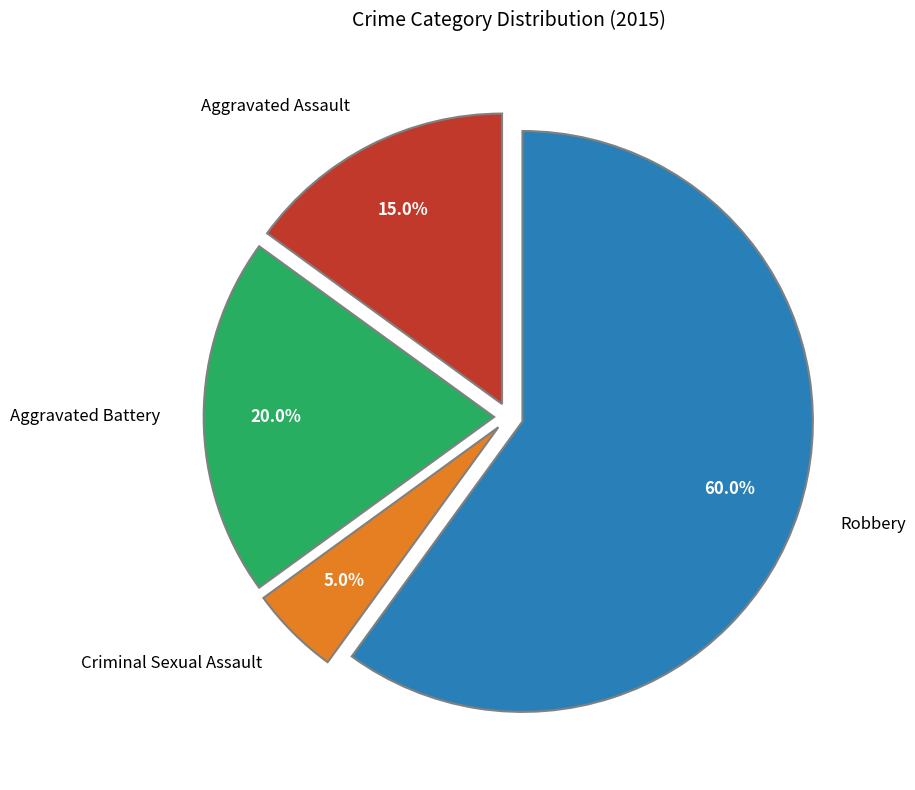

The Aggravated Battery slice represents 12% of the pie. True or false?

False